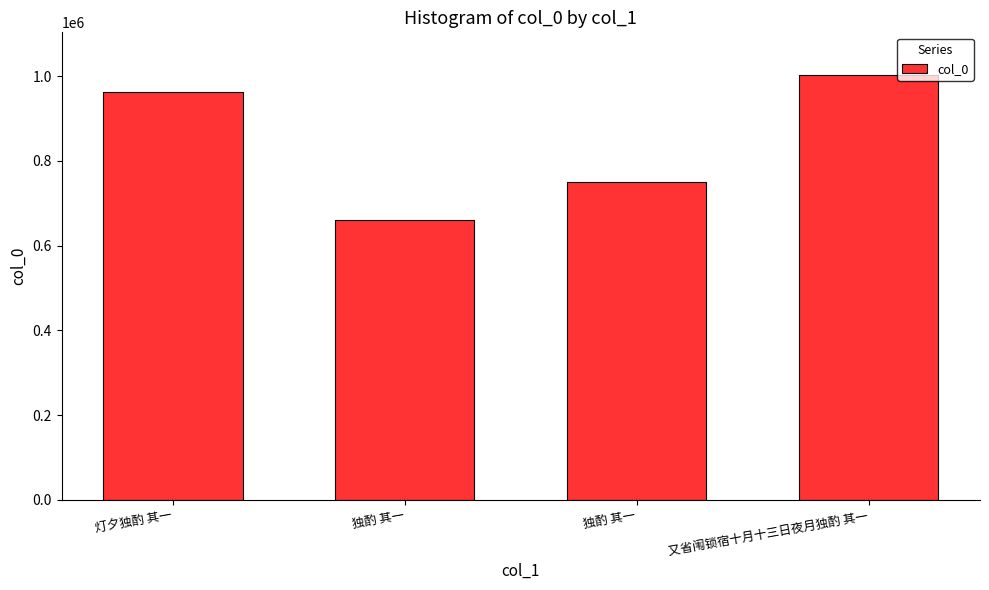

How many values are between 750938 and 1003491?

3